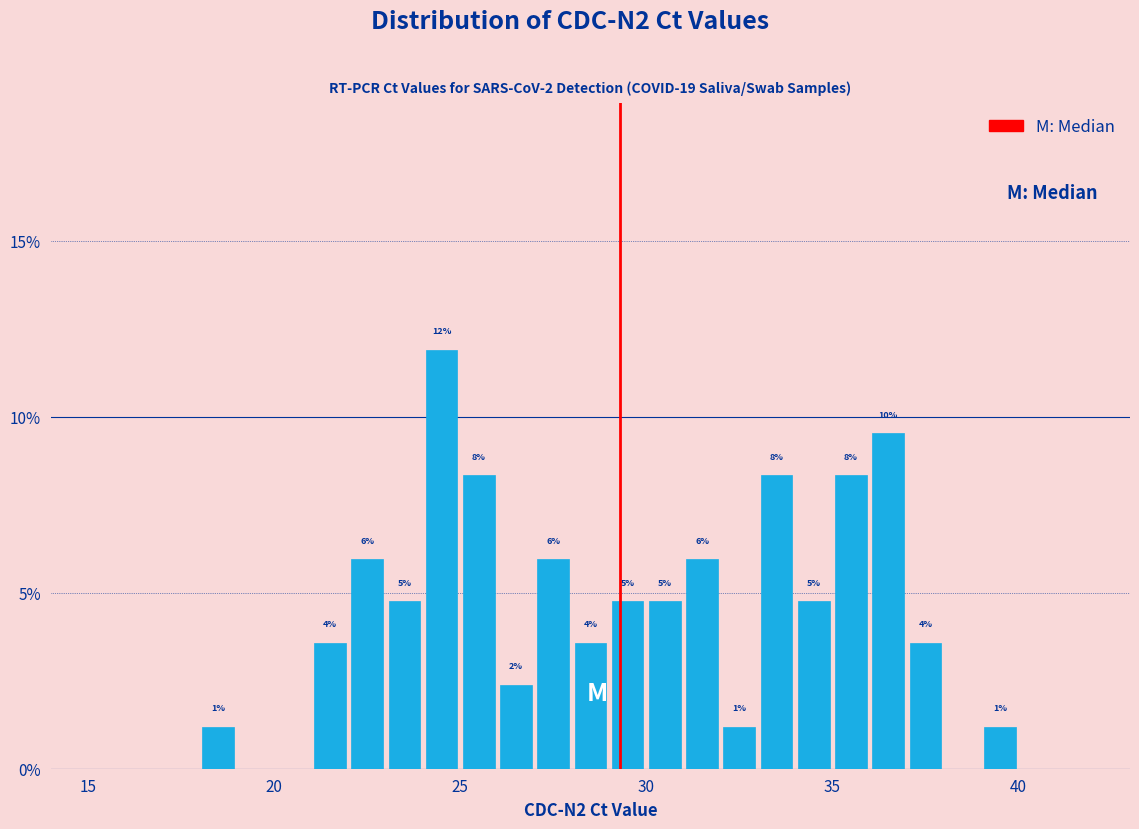

Around what value on the x-axis is the tallest bar? Give the approximate position of its centre, as read against the axis.

24.5